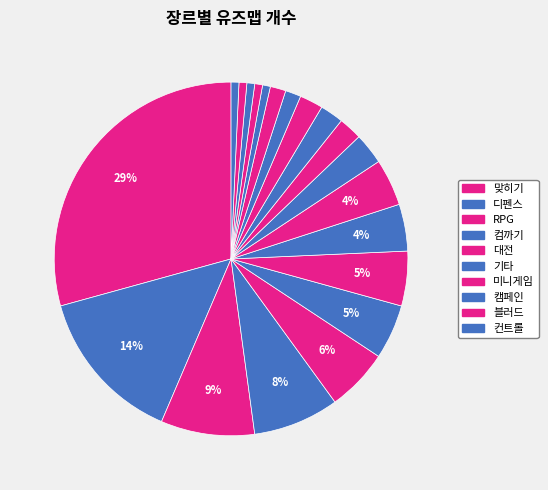

How many slices are in this pie chart?

20